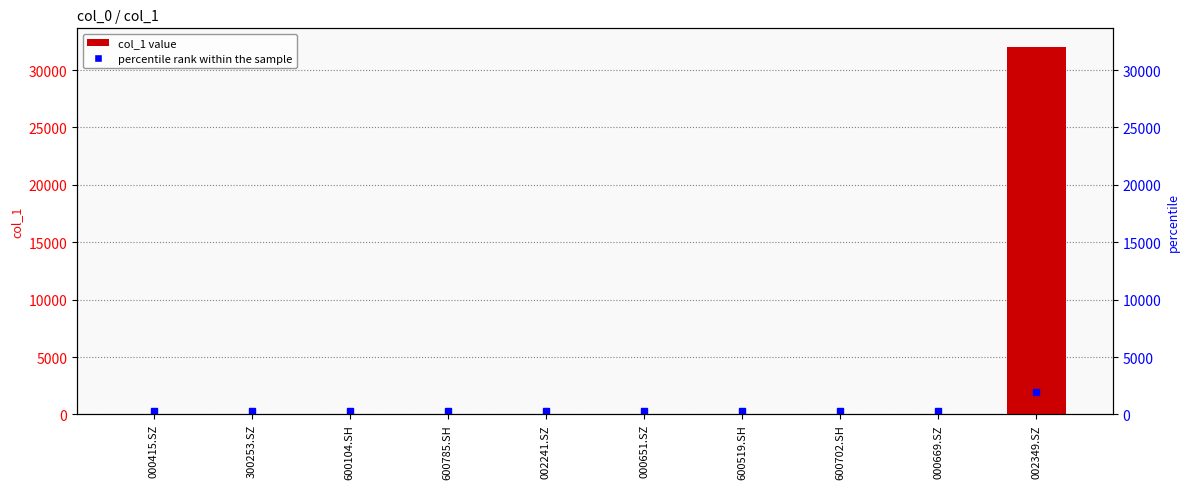

Between 000415.SZ and 600519.SH, which is larger?

000415.SZ